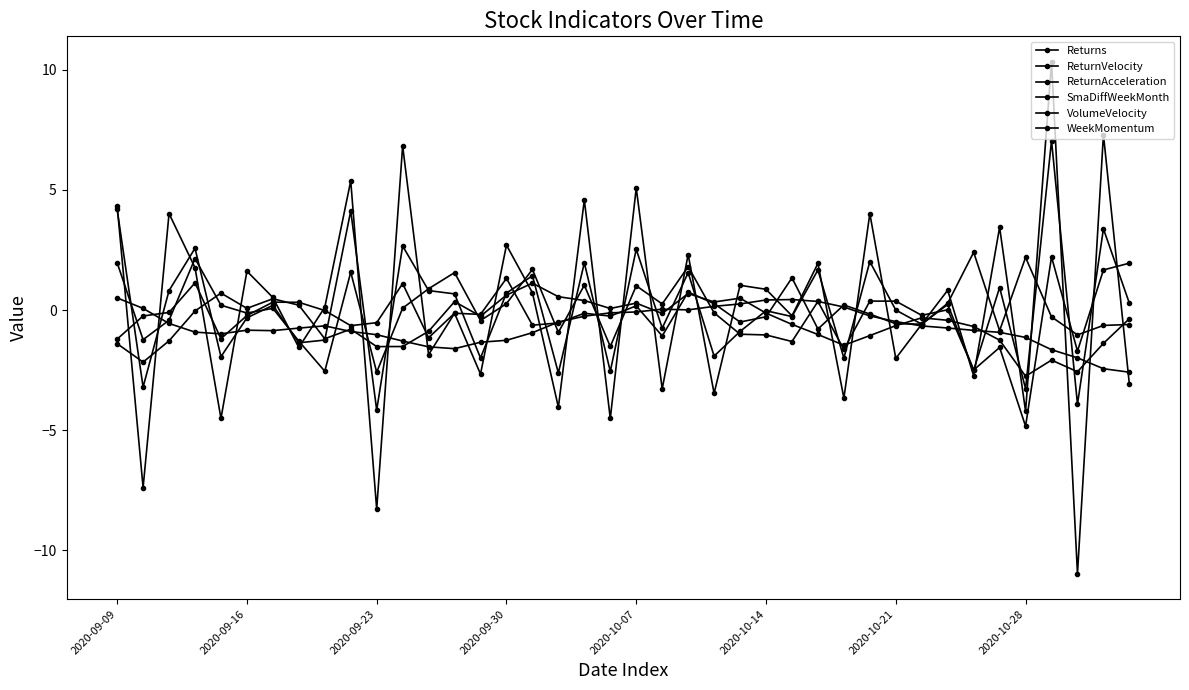

What is the value of the VolumeVelocity point at the 11th from the left?

-0.5